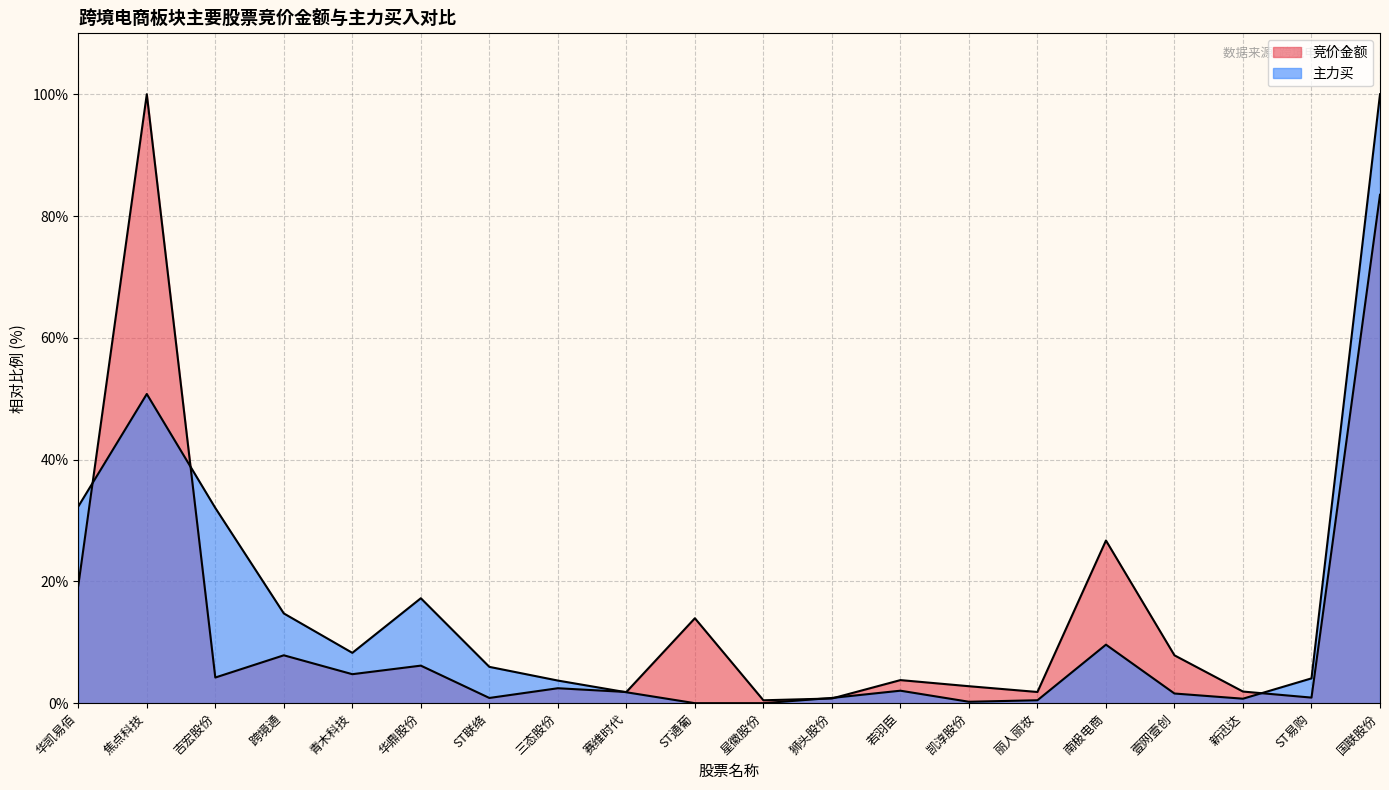

At 赛维时代, list the series in order from largest to smallest.

竞价金额, 主力买